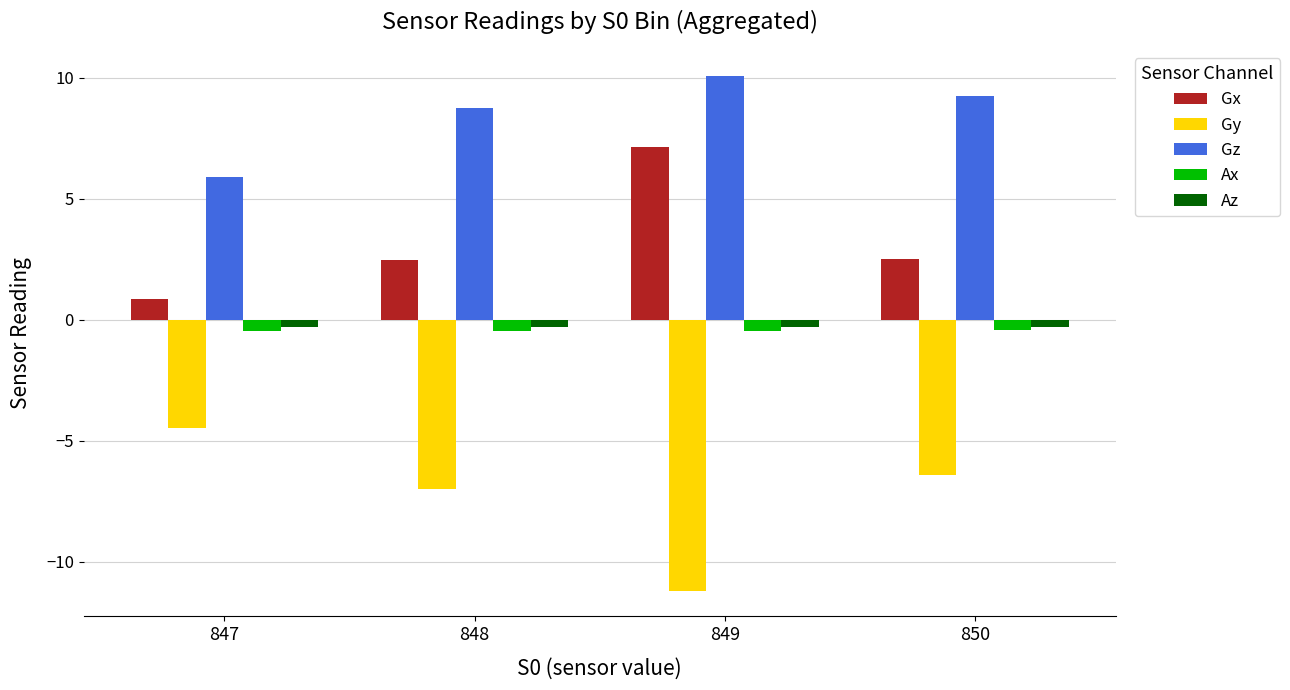

At how many categories does at least one series exceed -9?

4